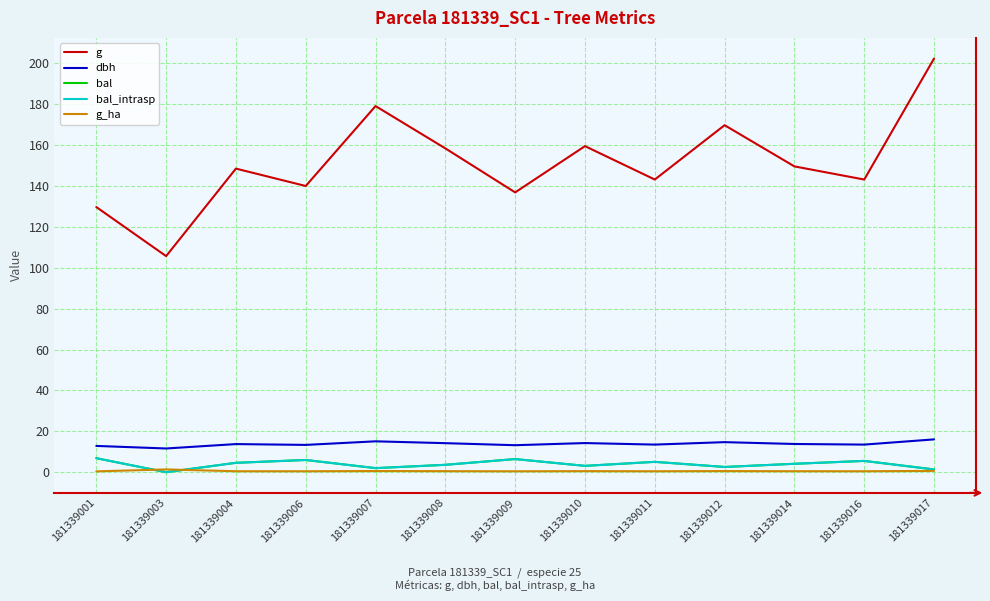

At which label does g_ha reach its peak?

181339003